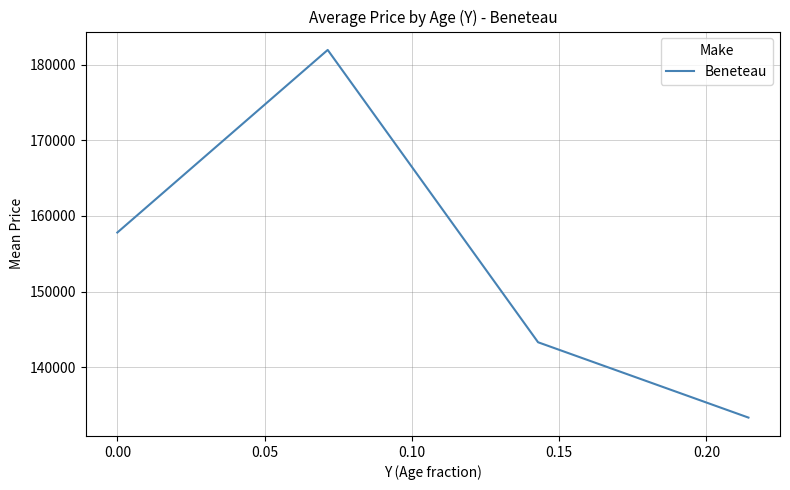

What is the difference between the maximum and second lowest values?

38704.6